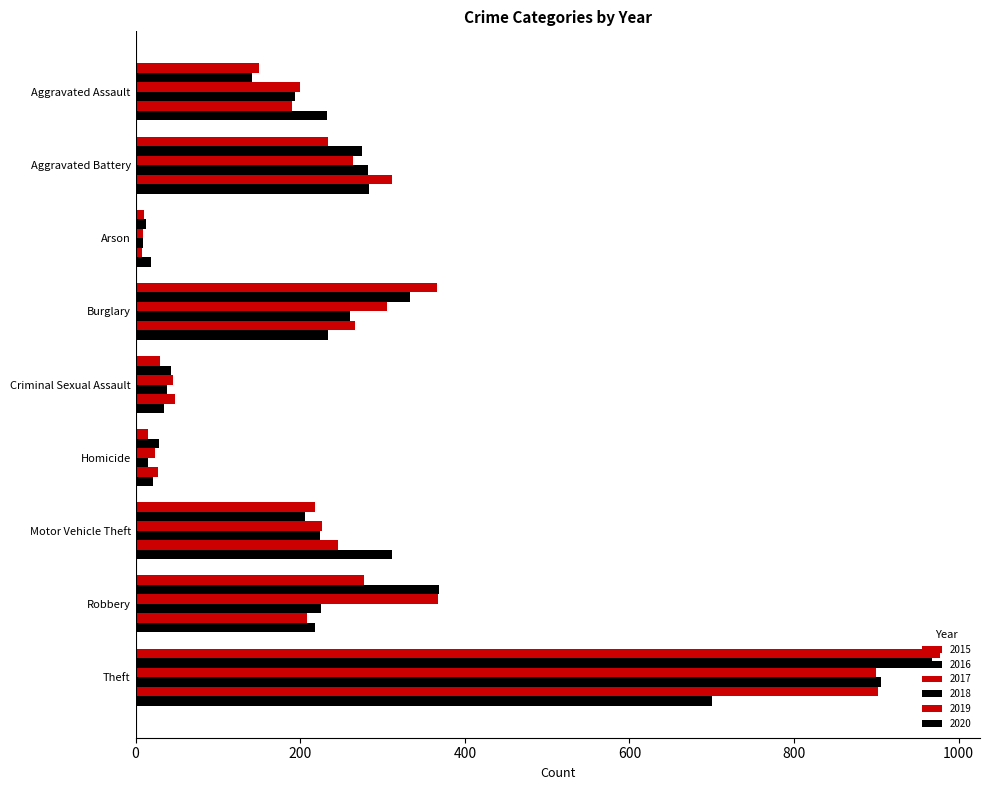

At which category is the sum across all series the highest?

Theft